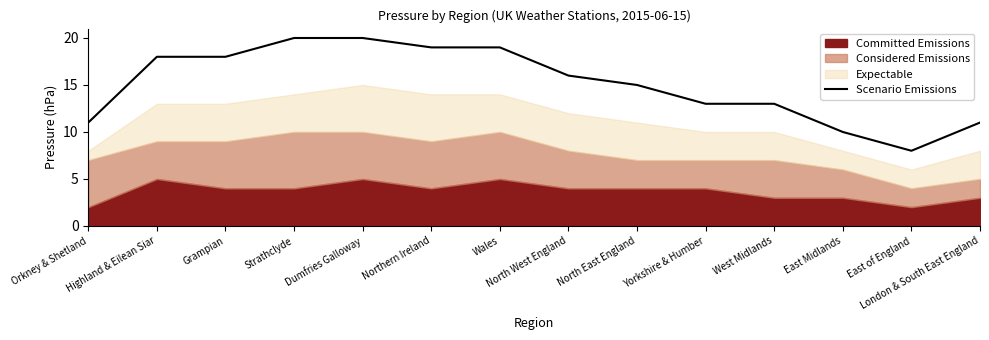

What is the difference between the maximum and second lowest values?

10